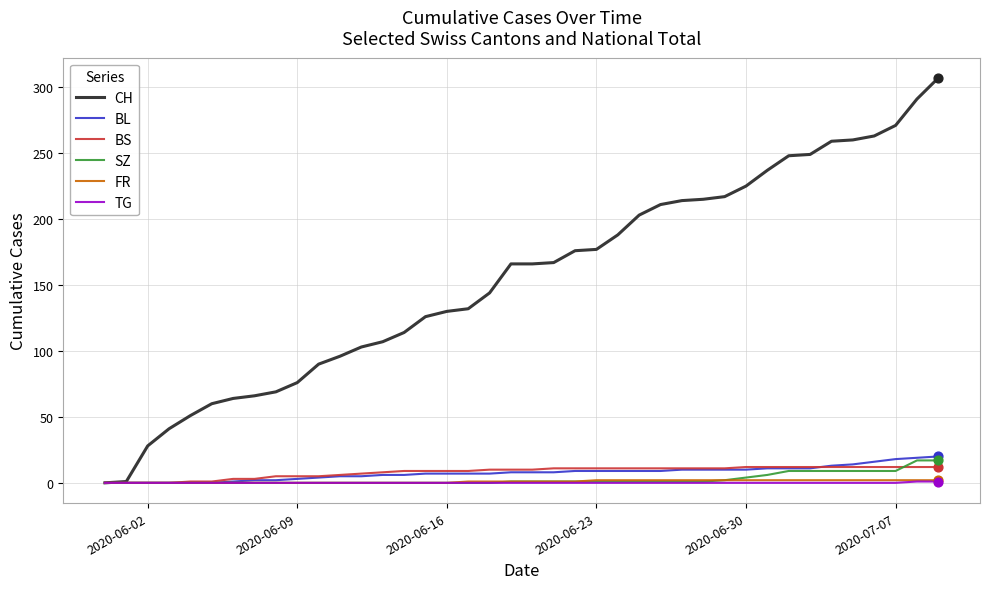

Which series has the largest total across all categories?

CH